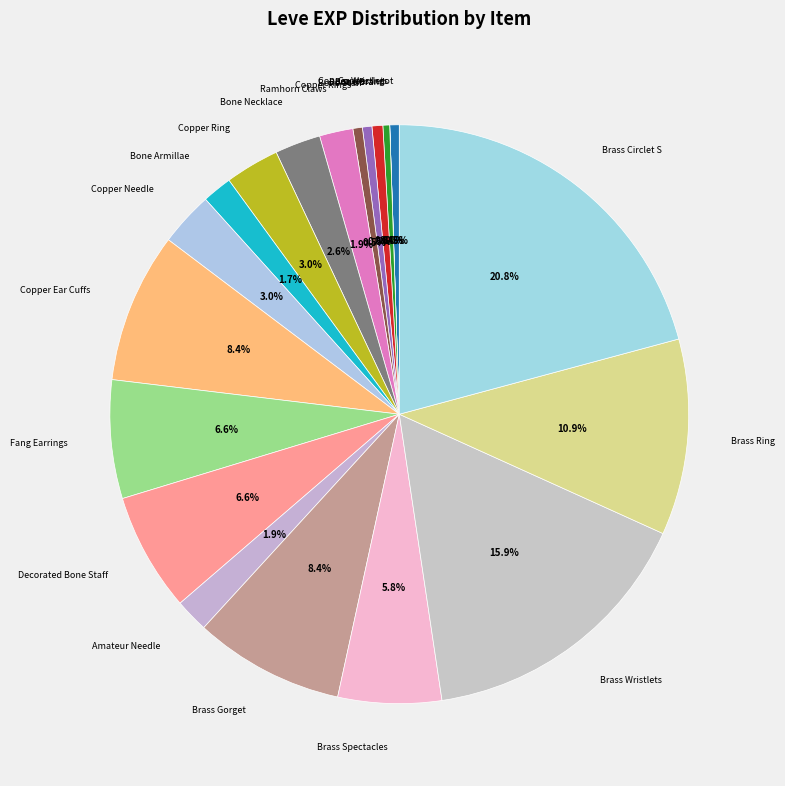

Is there a majority slice in this chart?

No